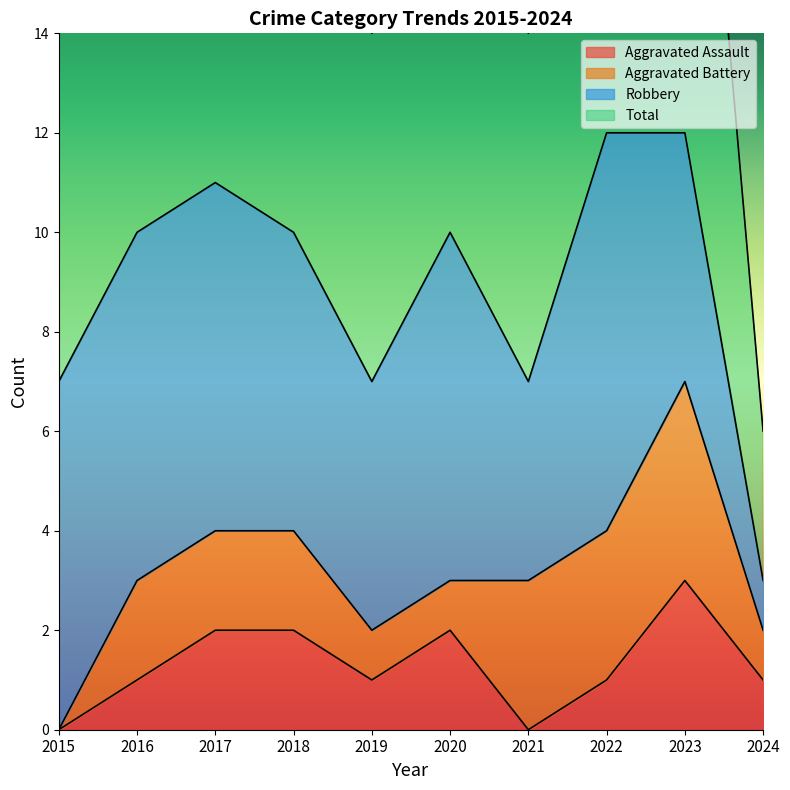

The Aggravated Assault series shows 2 at 2019. True or false?

False